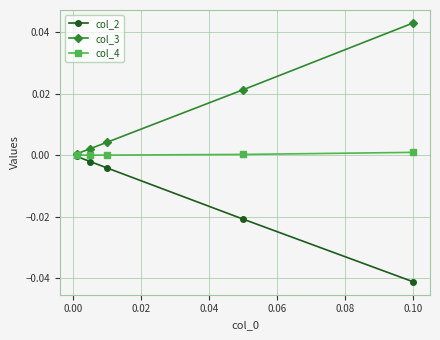

Which series has the largest total across all categories?

col_3